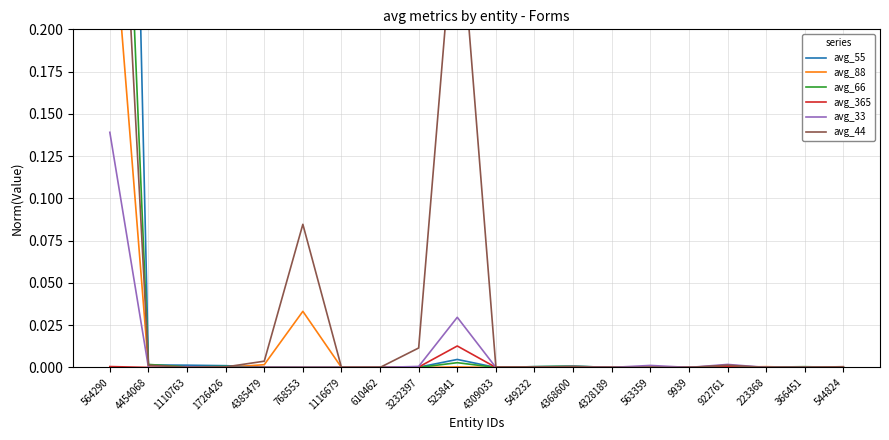

Is it true that avg_365 equals 0.0 at 4368600?

True